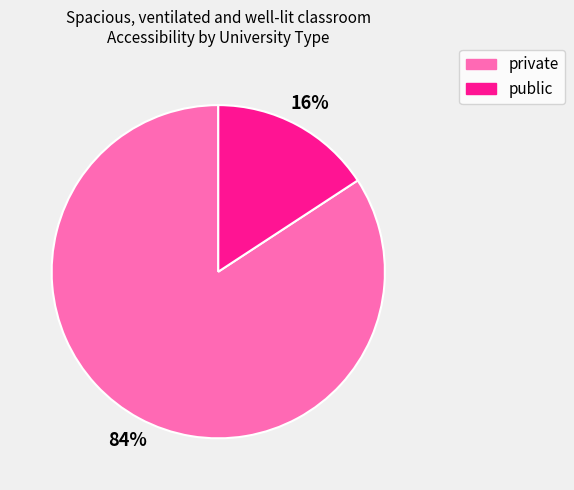

Between public and private, which is larger?

private